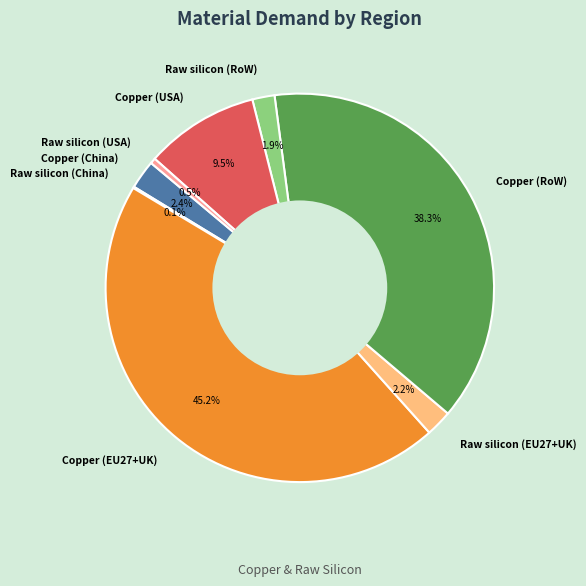

Does Raw silicon (EU27+UK) account for over 50% of the chart?

No